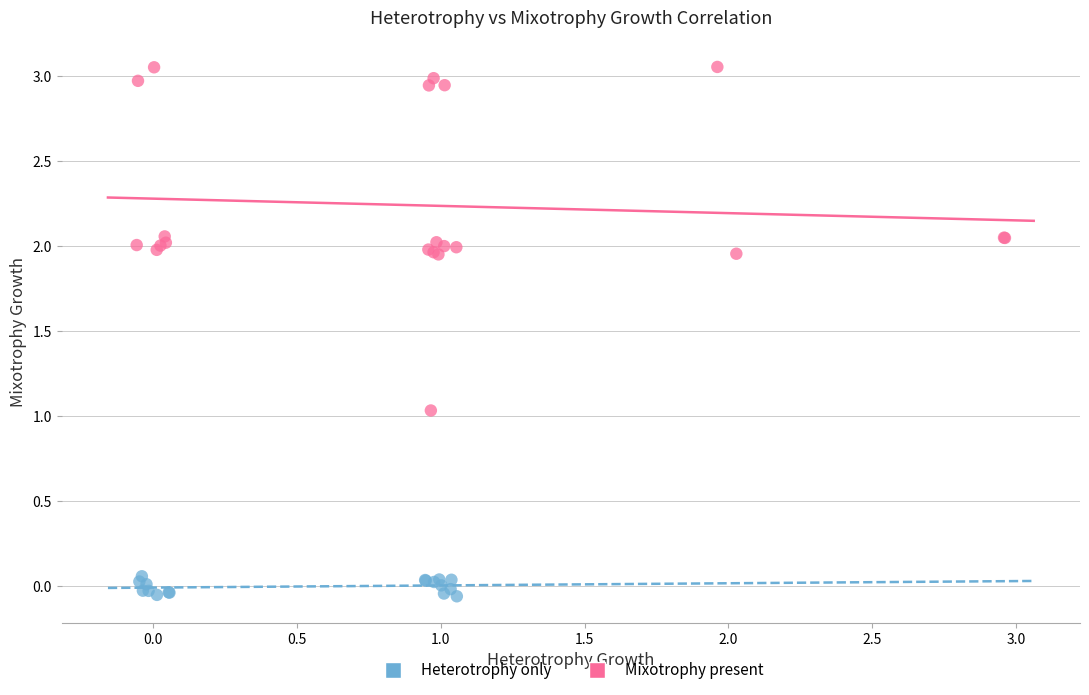

Which series has the largest Y range (max minus min)?

Mixotrophy present